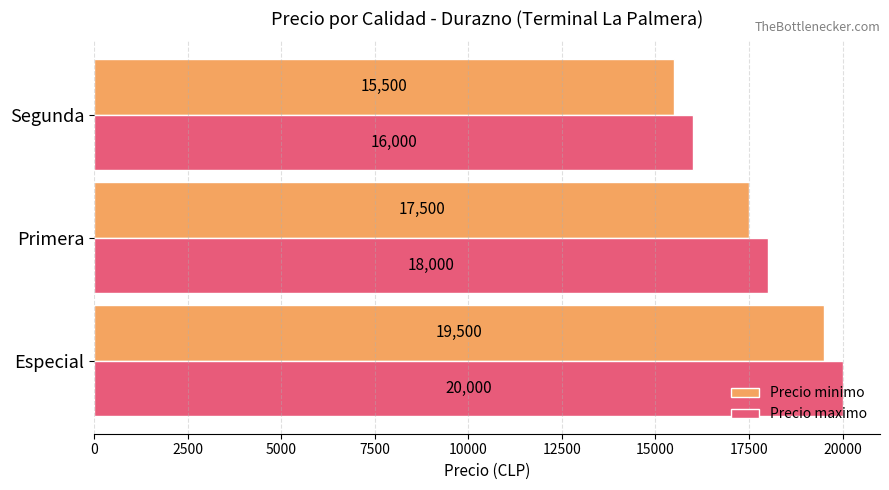

How many values in the Precio minimo series are below 17500?

1